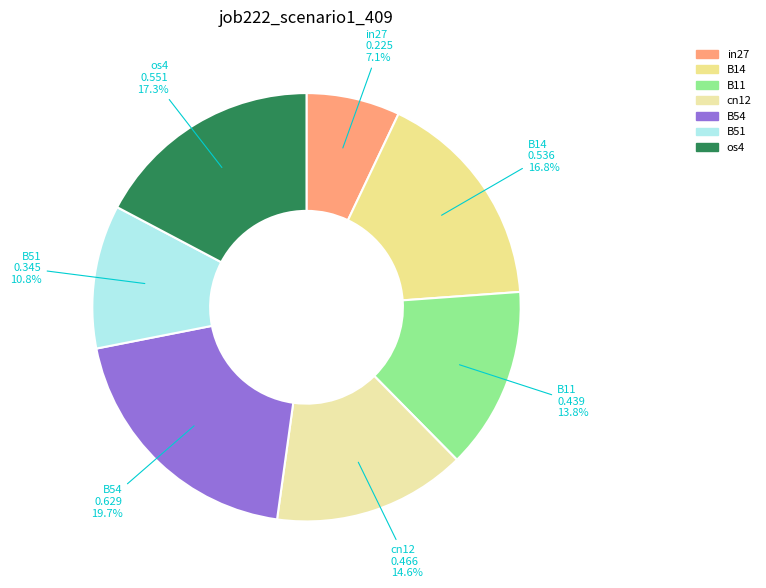

Count the number of slices in the pie.

7